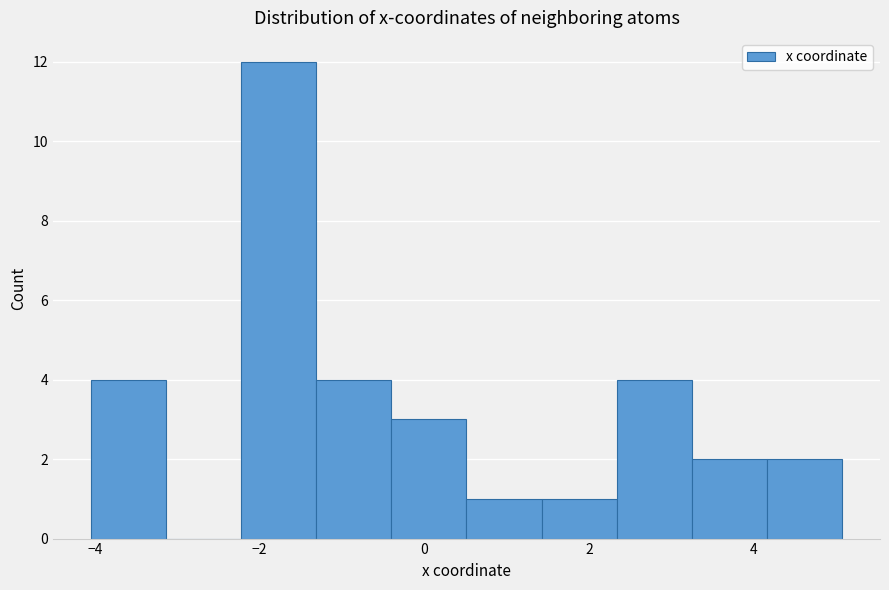

Which range on the x-axis has the tallest bar?

-2.2 to -1.4